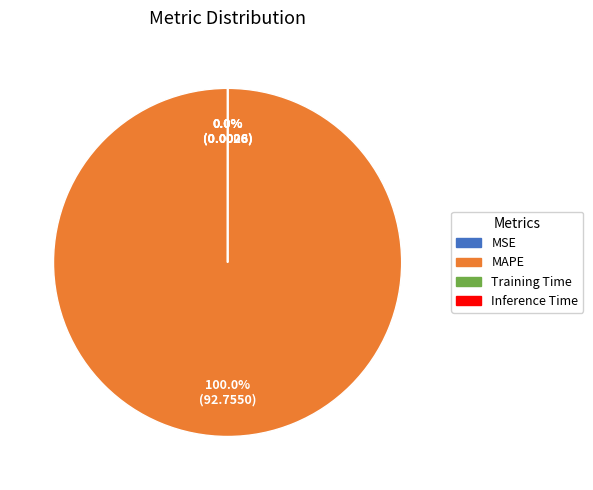

Count the number of slices in the pie.

4